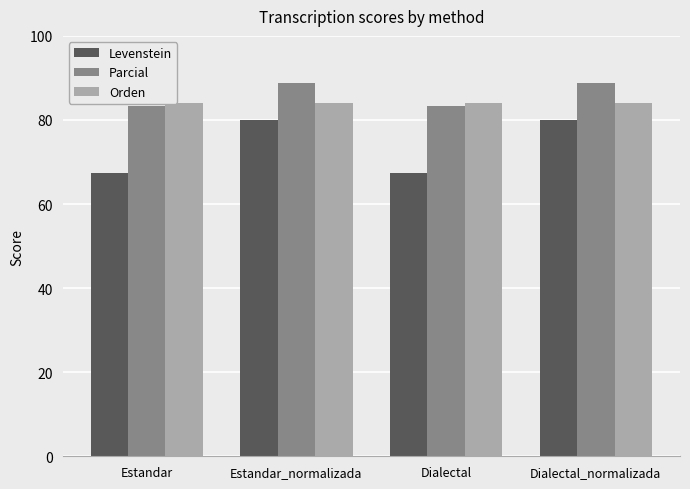

What is the greatest value displayed?

88.9